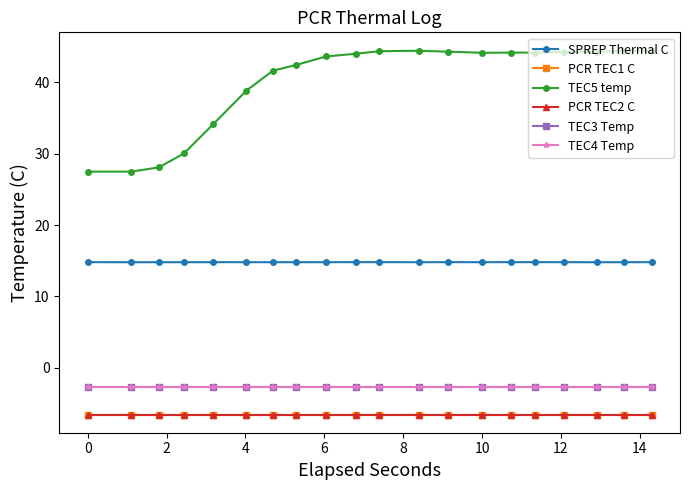

Which series has the largest total across all categories?

TEC5 temp